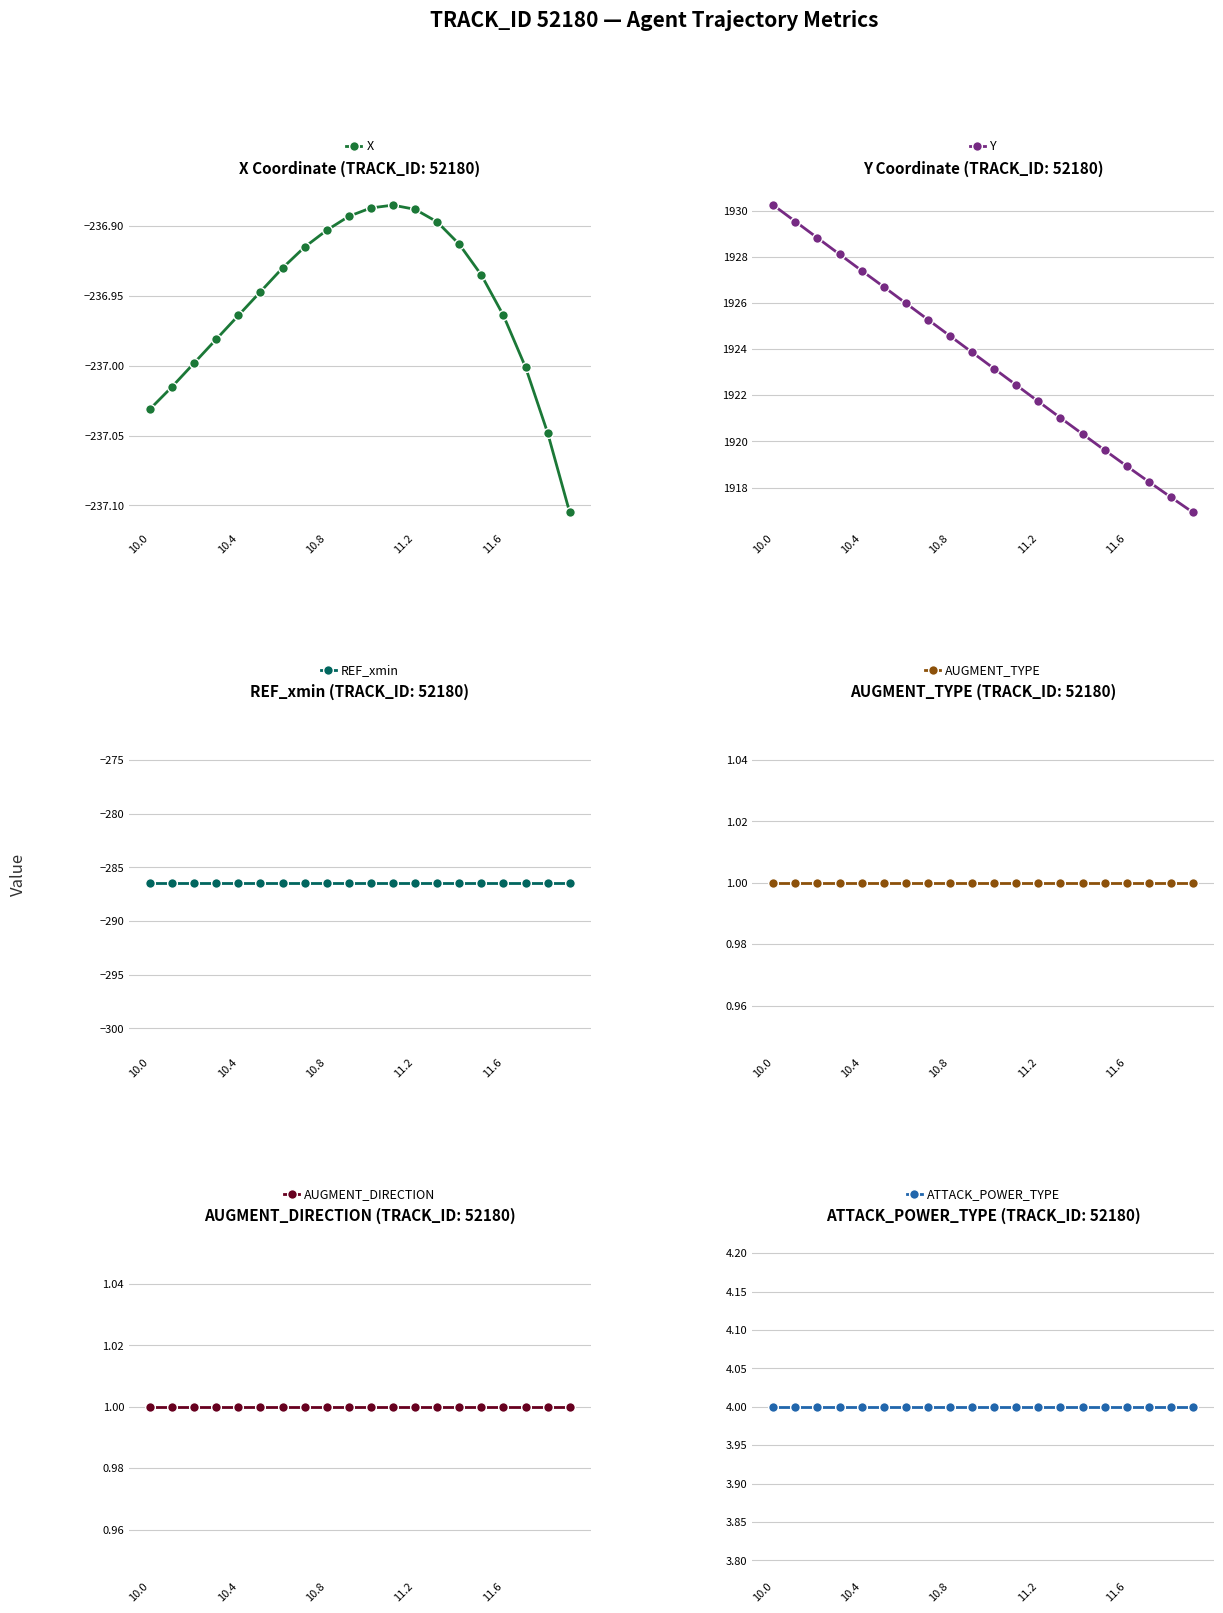

Which series has the widest spread of values?

Y